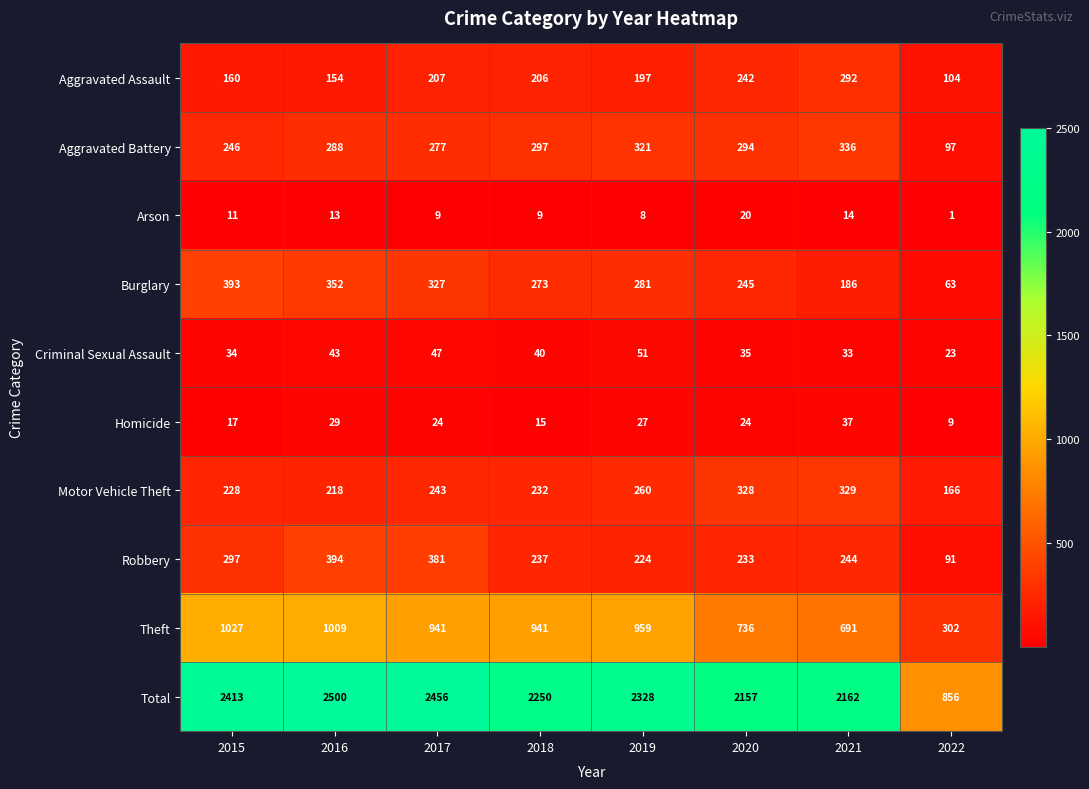

What is the difference between the second highest and second lowest values in the Total series?

299